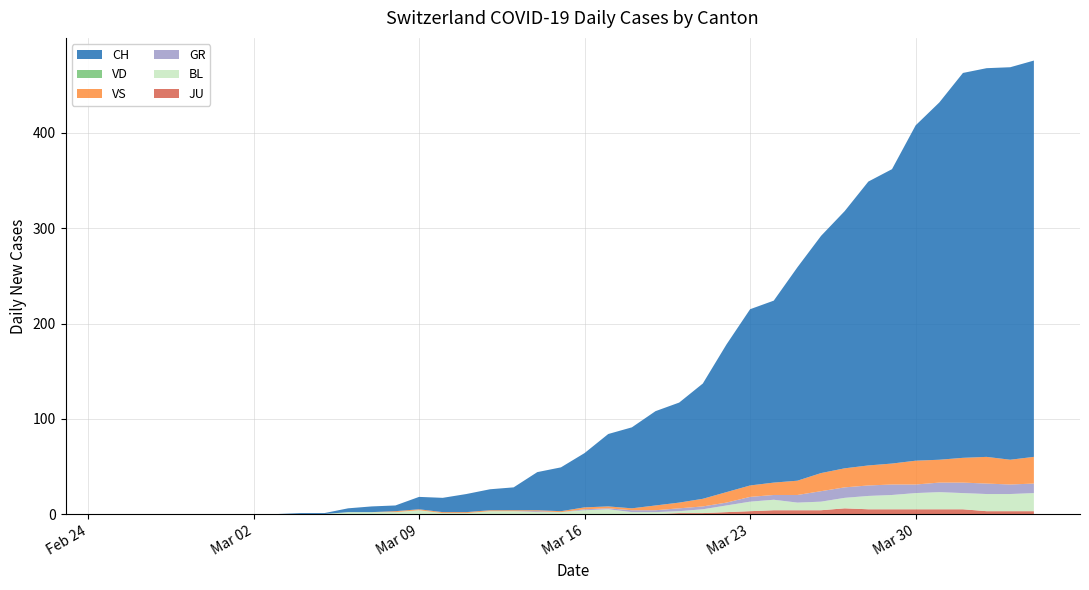

Reading left to right, extract all data points from this chart.

CH: 2020-02-25=0	2020-02-26=0	2020-02-27=0	2020-02-28=0	2020-02-29=0	2020-03-01=0	2020-03-02=0	2020-03-03=0	2020-03-04=1	2020-03-05=1	2020-03-06=4	2020-03-07=6	2020-03-08=6	2020-03-09=13	2020-03-10=15	2020-03-11=19	2020-03-12=22	2020-03-13=24	2020-03-14=40	2020-03-15=46	2020-03-16=57	2020-03-17=76	2020-03-18=85	2020-03-19=99	2020-03-20=105	2020-03-21=121	2020-03-22=155	2020-03-23=185	2020-03-24=191	2020-03-25=224	2020-03-26=249	2020-03-27=270	2020-03-28=298	2020-03-29=309	2020-03-30=352	2020-03-31=375	2020-04-01=404	2020-04-02=408	2020-04-03=412	2020-04-04=416
VD: 2020-02-25=0	2020-02-26=0	2020-02-27=0	2020-02-28=0	2020-02-29=0	2020-03-01=0	2020-03-02=0	2020-03-03=0	2020-03-04=0	2020-03-05=0	2020-03-06=0	2020-03-07=0	2020-03-08=0	2020-03-09=0	2020-03-10=0	2020-03-11=0	2020-03-12=0	2020-03-13=0	2020-03-14=0	2020-03-15=0	2020-03-16=0	2020-03-17=0	2020-03-18=0	2020-03-19=0	2020-03-20=0	2020-03-21=0	2020-03-22=0	2020-03-23=0	2020-03-24=0	2020-03-25=0	2020-03-26=0	2020-03-27=0	2020-03-28=0	2020-03-29=0	2020-03-30=0	2020-03-31=0	2020-04-01=0	2020-04-02=0	2020-04-03=0	2020-04-04=0
GR: 2020-02-25=0	2020-02-26=0	2020-02-27=0	2020-02-28=0	2020-02-29=0	2020-03-01=0	2020-03-02=0	2020-03-03=0	2020-03-04=0	2020-03-05=0	2020-03-06=0	2020-03-07=0	2020-03-08=0	2020-03-09=0	2020-03-10=0	2020-03-11=0	2020-03-12=0	2020-03-13=0	2020-03-14=1	2020-03-15=0	2020-03-16=1	2020-03-17=1	2020-03-18=2	2020-03-19=2	2020-03-20=3	2020-03-21=3	2020-03-22=3	2020-03-23=5	2020-03-24=5	2020-03-25=8	2020-03-26=11	2020-03-27=11	2020-03-28=11	2020-03-29=11	2020-03-30=9	2020-03-31=10	2020-04-01=11	2020-04-02=11	2020-04-03=10	2020-04-04=10
VS: 2020-02-25=0	2020-02-26=0	2020-02-27=0	2020-02-28=0	2020-02-29=0	2020-03-01=0	2020-03-02=0	2020-03-03=0	2020-03-04=0	2020-03-05=0	2020-03-06=0	2020-03-07=0	2020-03-08=1	2020-03-09=1	2020-03-10=1	2020-03-11=1	2020-03-12=1	2020-03-13=1	2020-03-14=1	2020-03-15=1	2020-03-16=2	2020-03-17=2	2020-03-18=2	2020-03-19=5	2020-03-20=6	2020-03-21=8	2020-03-22=11	2020-03-23=12	2020-03-24=13	2020-03-25=15	2020-03-26=19	2020-03-27=20	2020-03-28=21	2020-03-29=22	2020-03-30=25	2020-03-31=24	2020-04-01=26	2020-04-02=28	2020-04-03=26	2020-04-04=28
BL: 2020-02-25=0	2020-02-26=0	2020-02-27=0	2020-02-28=0	2020-02-29=0	2020-03-01=0	2020-03-02=0	2020-03-03=0	2020-03-04=0	2020-03-05=0	2020-03-06=2	2020-03-07=2	2020-03-08=2	2020-03-09=4	2020-03-10=1	2020-03-11=1	2020-03-12=3	2020-03-13=3	2020-03-14=2	2020-03-15=2	2020-03-16=4	2020-03-17=5	2020-03-18=2	2020-03-19=2	2020-03-20=2	2020-03-21=4	2020-03-22=7	2020-03-23=10	2020-03-24=11	2020-03-25=8	2020-03-26=9	2020-03-27=11	2020-03-28=14	2020-03-29=15	2020-03-30=17	2020-03-31=18	2020-04-01=17	2020-04-02=18	2020-04-03=18	2020-04-04=19
JU: 2020-02-25=0	2020-02-26=0	2020-02-27=0	2020-02-28=0	2020-02-29=0	2020-03-01=0	2020-03-02=0	2020-03-03=0	2020-03-04=0	2020-03-05=0	2020-03-06=0	2020-03-07=0	2020-03-08=0	2020-03-09=0	2020-03-10=0	2020-03-11=0	2020-03-12=0	2020-03-13=0	2020-03-14=0	2020-03-15=0	2020-03-16=0	2020-03-17=0	2020-03-18=0	2020-03-19=0	2020-03-20=1	2020-03-21=1	2020-03-22=2	2020-03-23=3	2020-03-24=4	2020-03-25=4	2020-03-26=4	2020-03-27=6	2020-03-28=5	2020-03-29=5	2020-03-30=5	2020-03-31=5	2020-04-01=5	2020-04-02=3	2020-04-03=3	2020-04-04=3